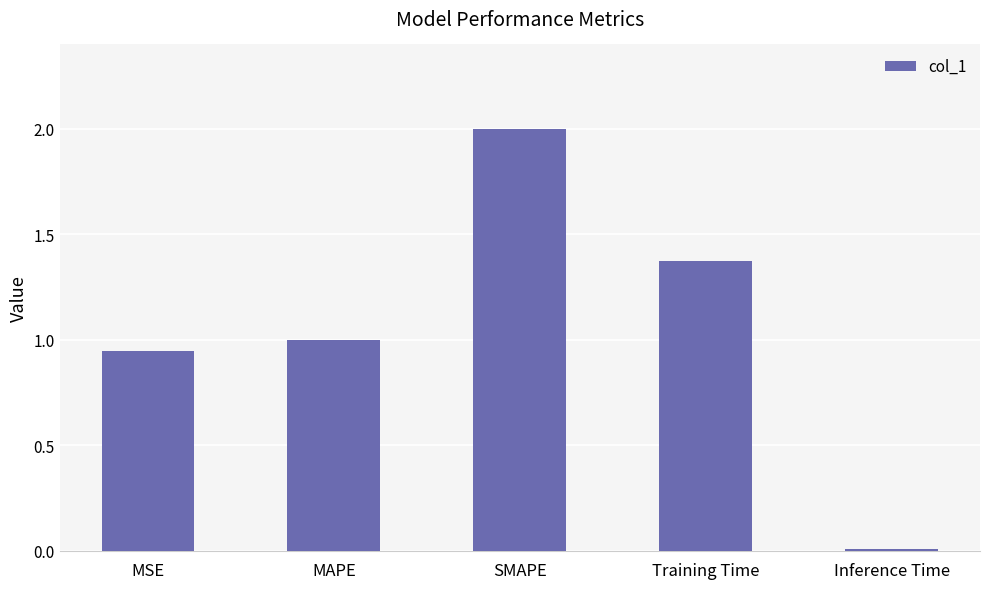

What is the average value?

1.1